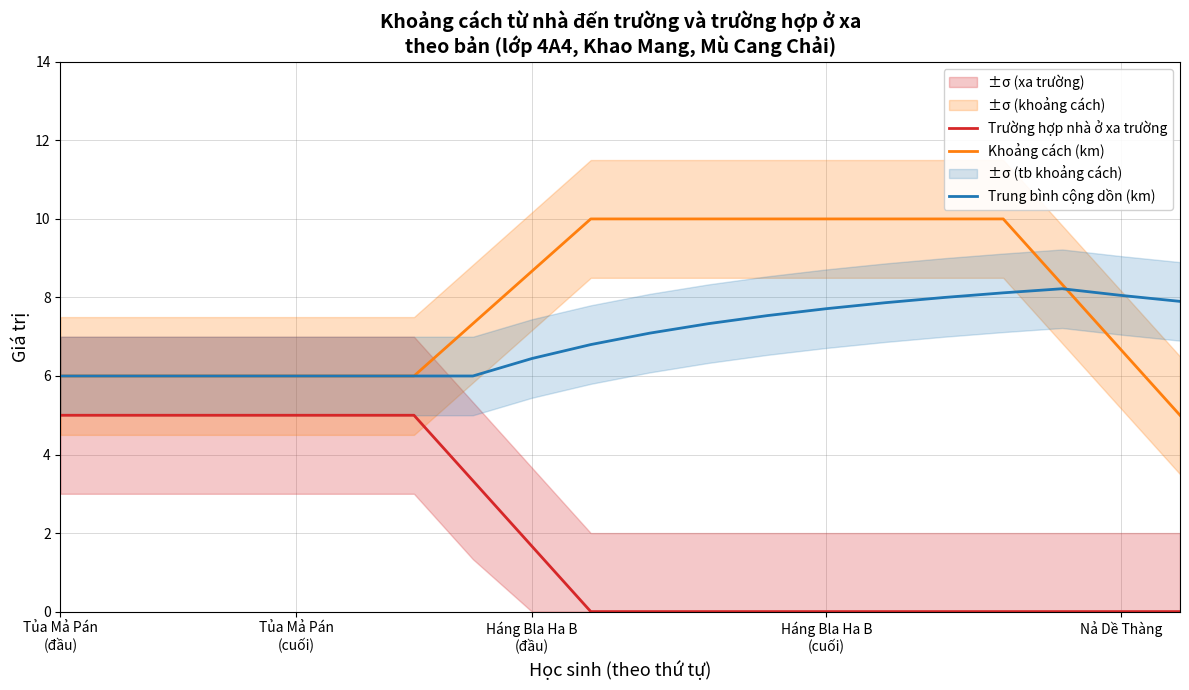

True or false: Trường hợp nhà ở xa trường and Khoảng cách (km) intersect in this chart.

False